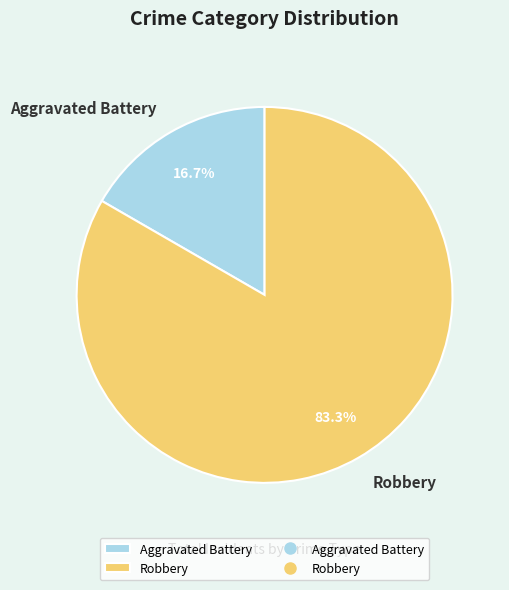

To the nearest percent, what portion does Aggravated Battery represent?

17%